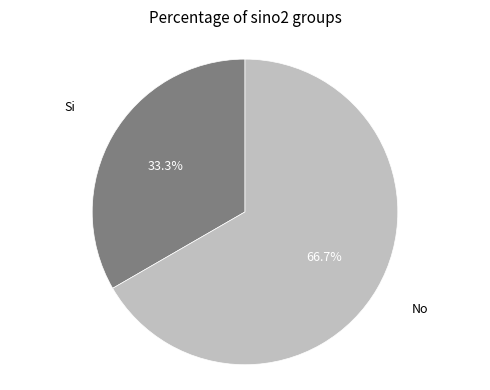

Does any single category account for the majority?

Yes